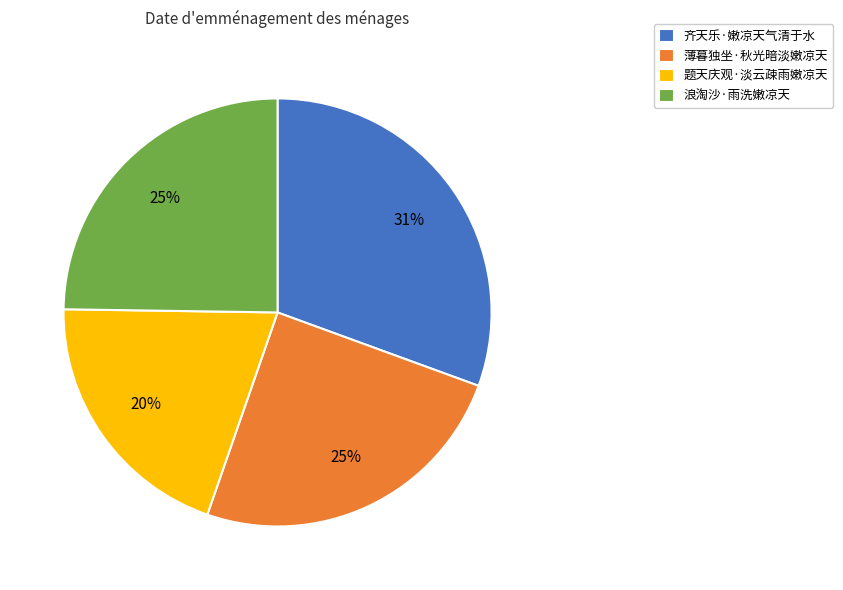

To the nearest percent, what is the difference between the largest and smallest slice percentages?

11%